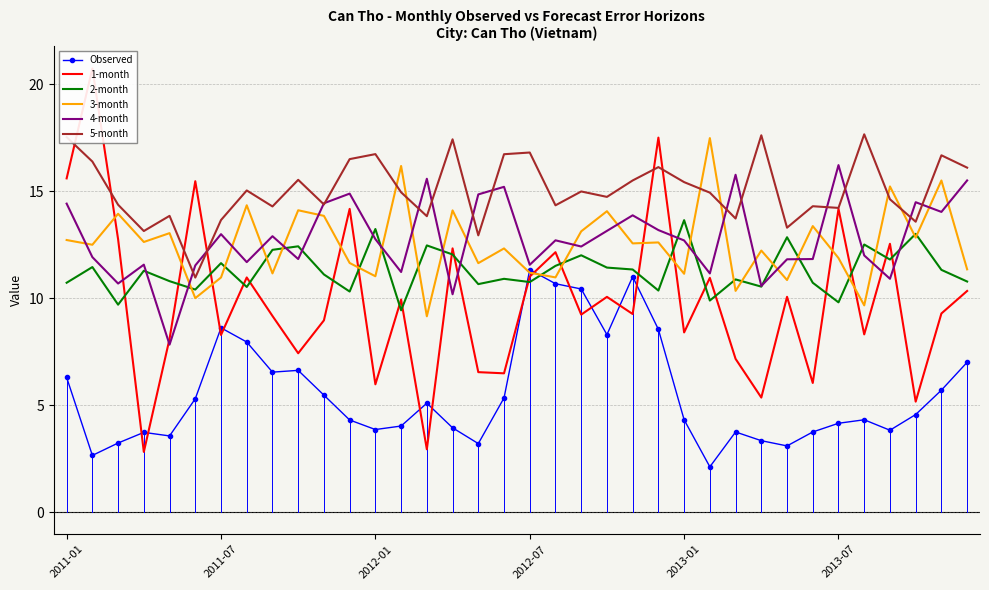

What is the value of the 4-month point at the 25th from the left?

12.7